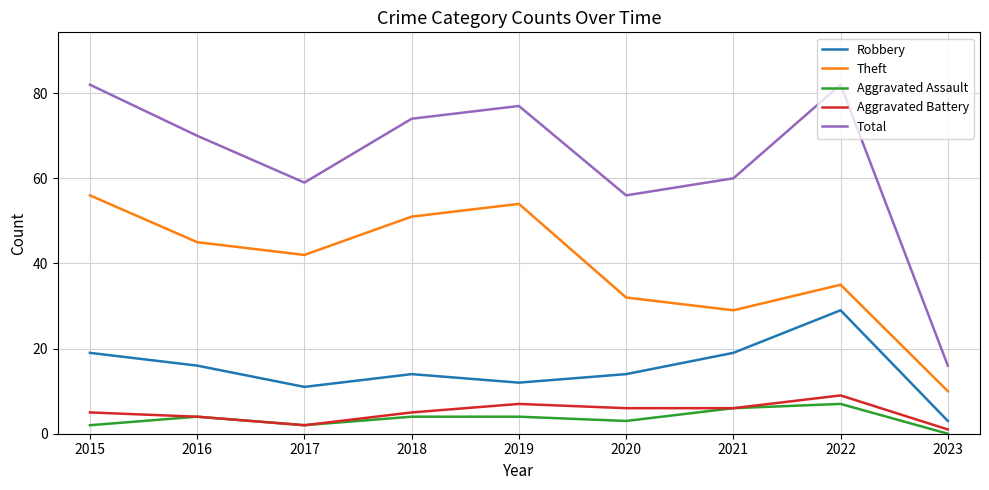

True or false: Robbery has a value of 17 at 2019.

False